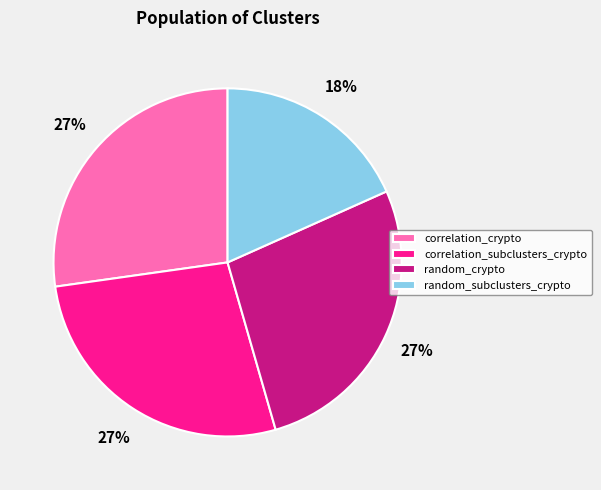

Is the sum of correlation_subclusters_crypto and correlation_crypto greater than half?

Yes